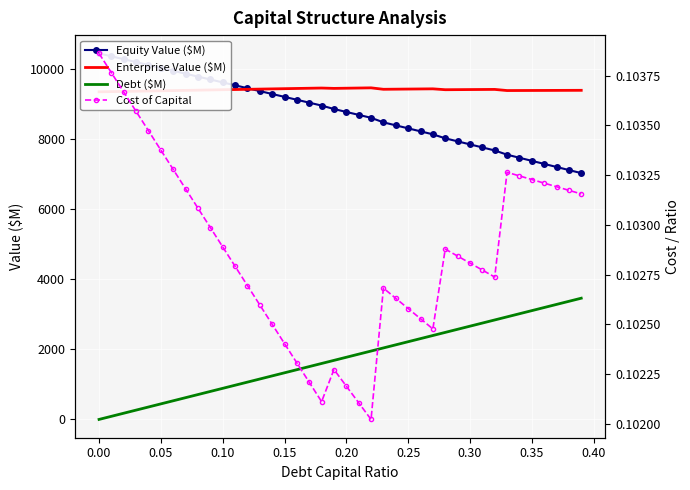

Is it true that Equity Value ($M) equals 10272.0 at 0.05?

True